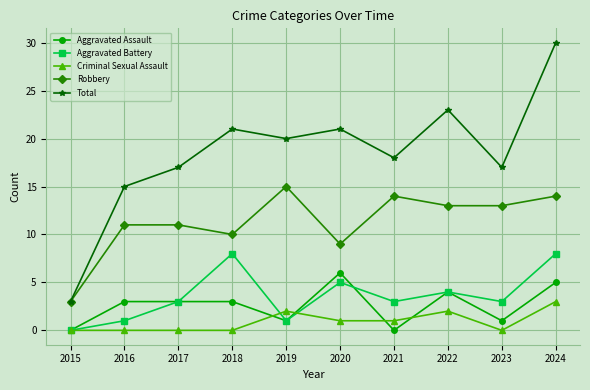

How many interior local peaks does the Total series have?

3